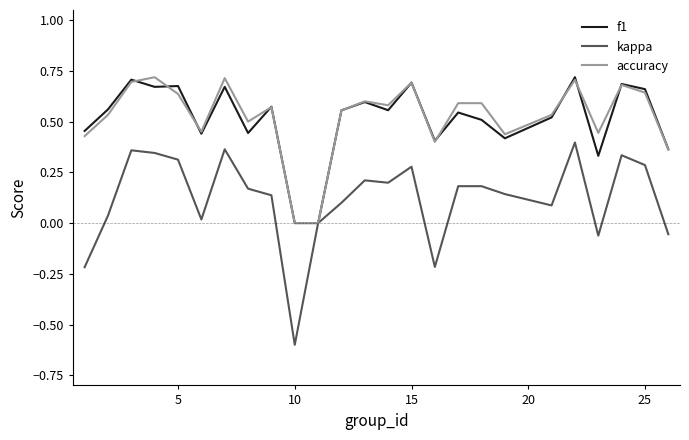

Which series has the widest spread of values?

kappa